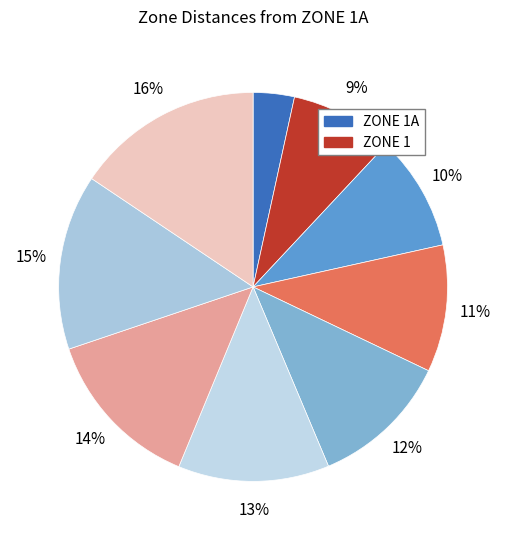

How many slices are in this pie chart?

9